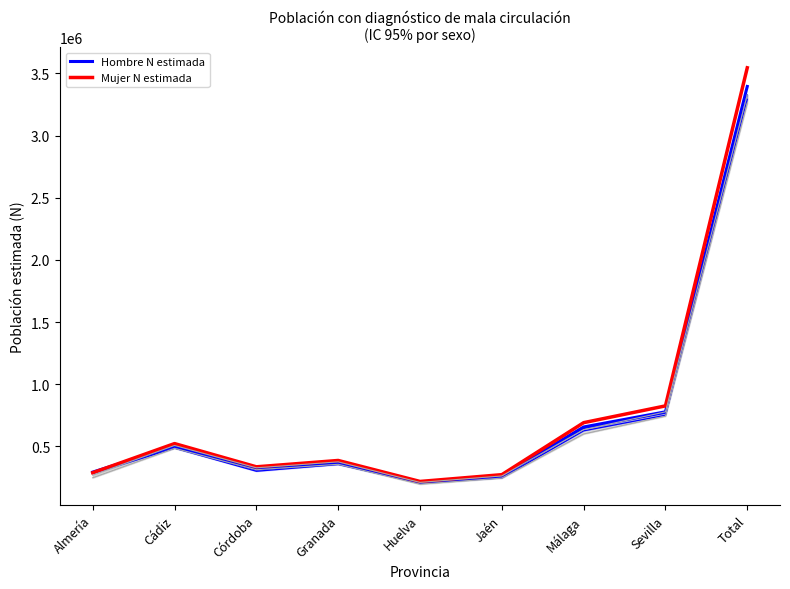

Between which two adjacent categories do Hombre N estimada and Mujer N estimada first intersect?

Almería and Cádiz